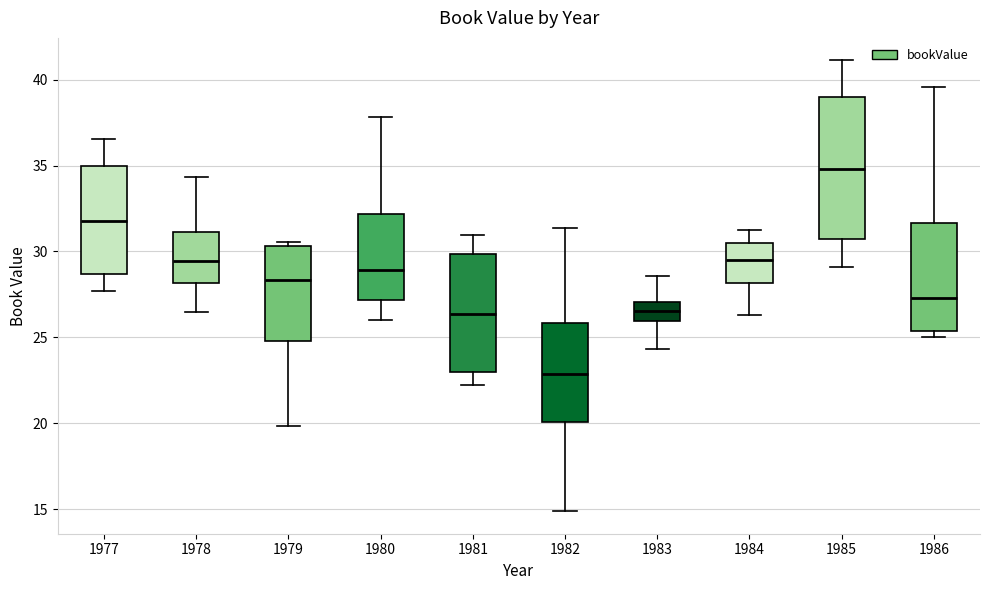

Where does the lower whisker of the box at x = 1983 end on the y-axis? The values are not printed on the chart, so give them approximately, as read against the axis.

24.5